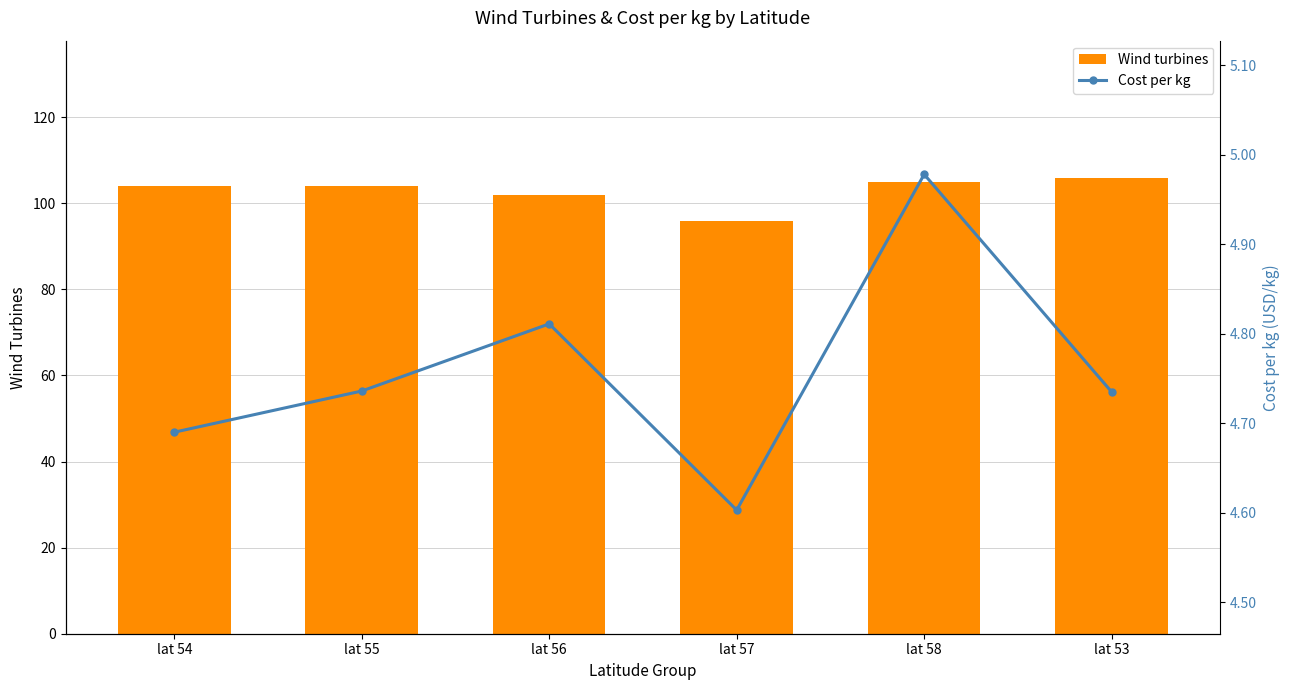

What are all the series names shown in the legend?

Wind turbines, Cost per kg